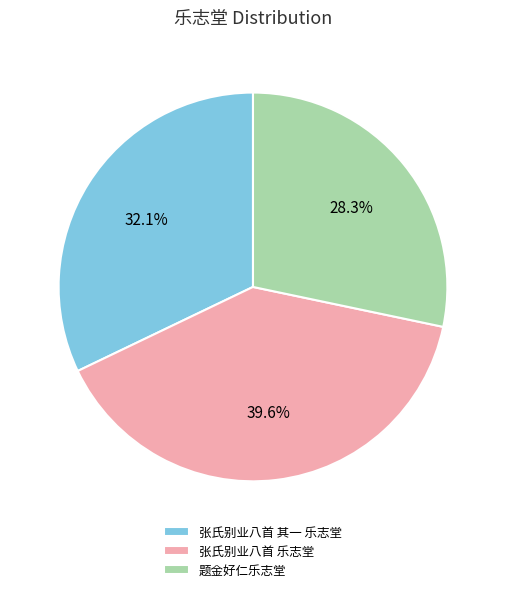

To the nearest percent, what is the difference between the largest and smallest slice percentages?

11%